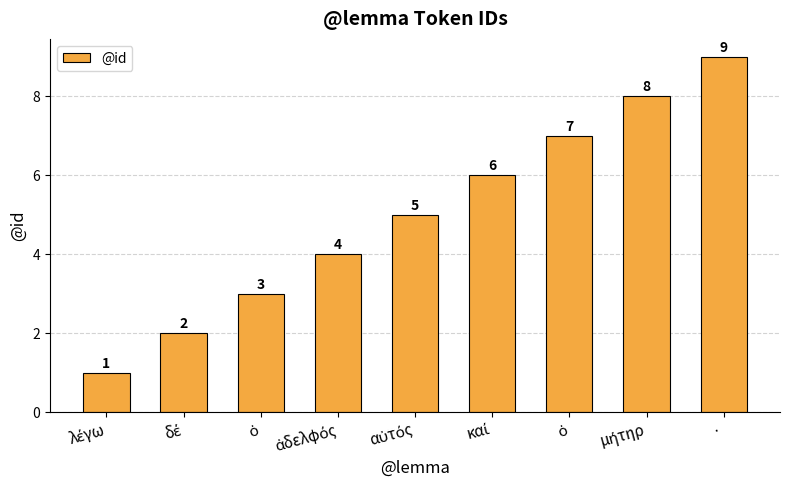

What is the label of the 4th bar from the right?

καί